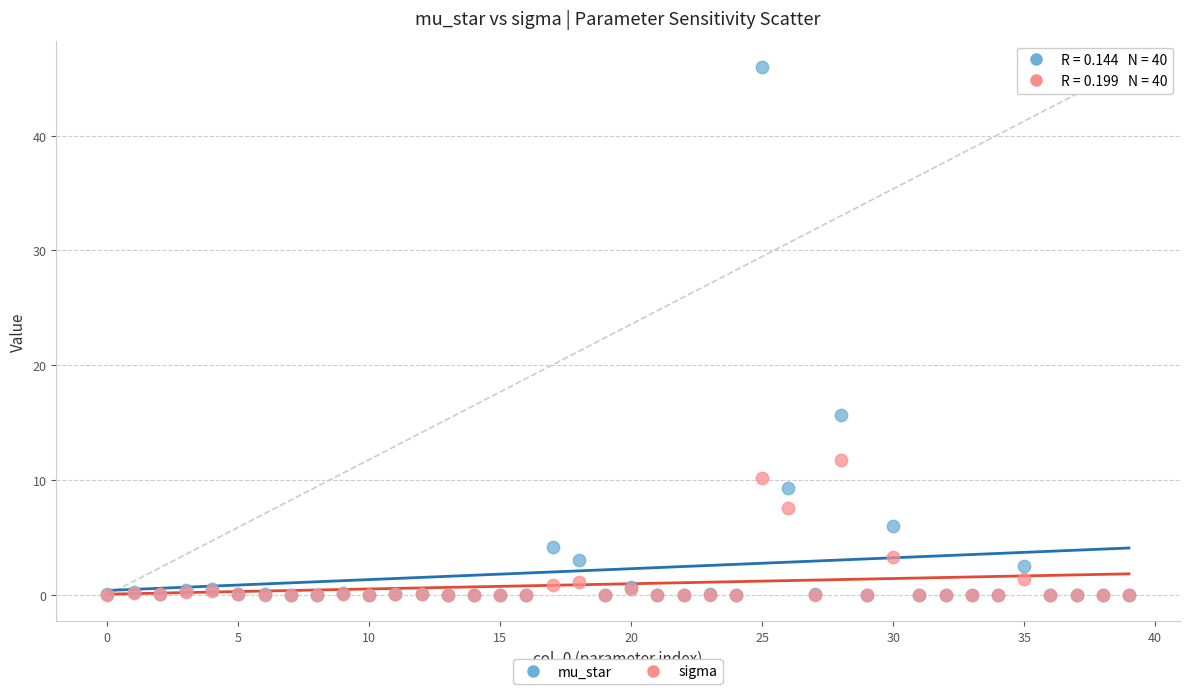

In the mu_star series, what Y value is closest to 22?

15.7